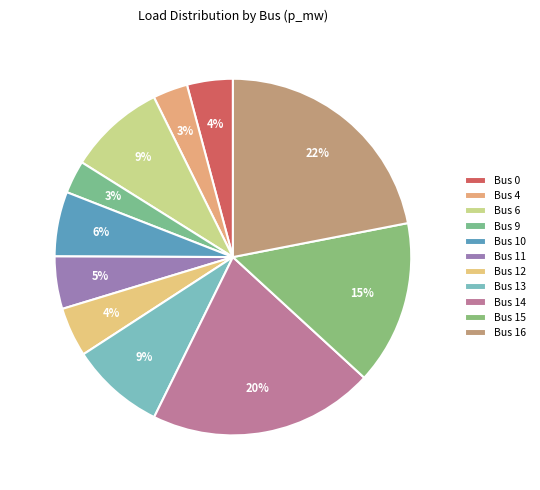

To the nearest percent, what is the average slice percentage?

9%